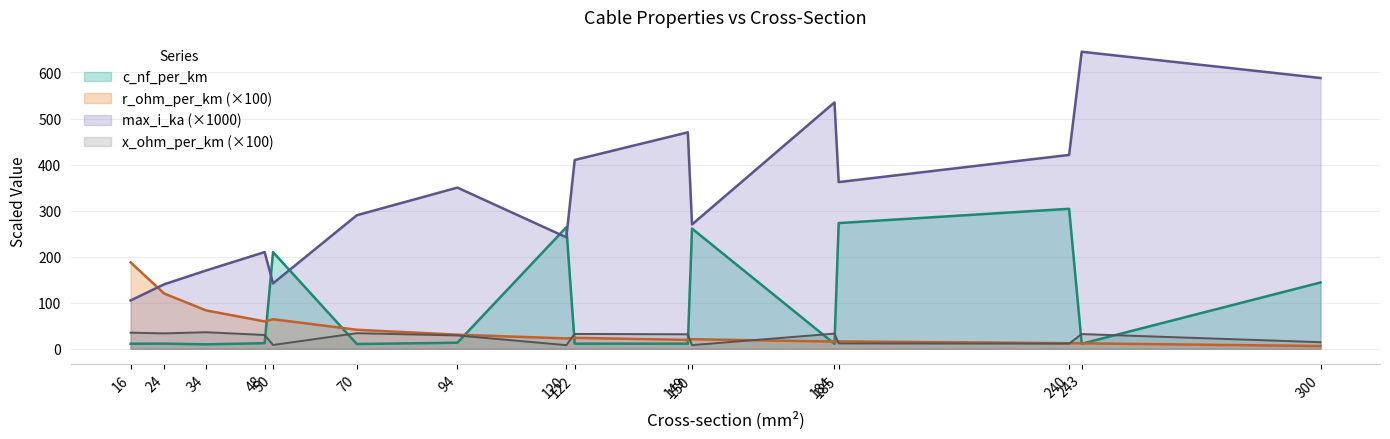

List the labels in order of r_ohm_per_km value, smallest first.

300, 243, 240, 184, 185, 149, 150, 120, 122, 94, 70, 48, 50, 34, 24, 16